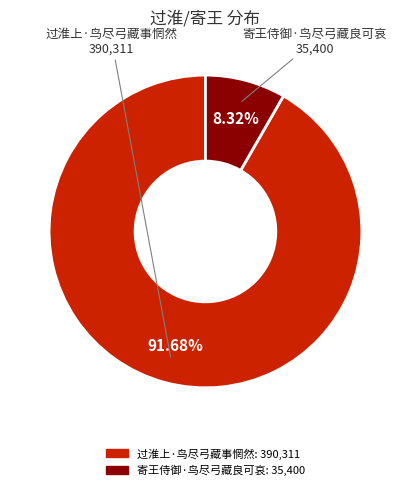

To the nearest percent, what portion does 寄王侍御·鸟尽弓藏良可哀 represent?

8%